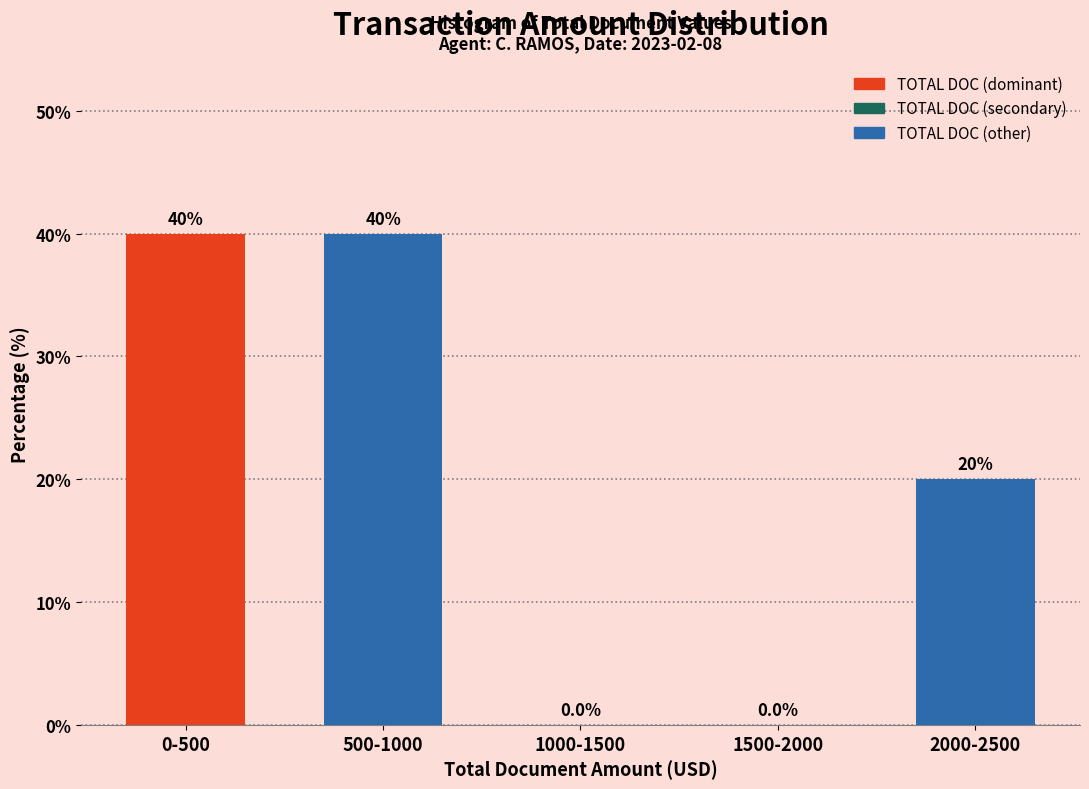

Reading right to left, transcribe all the data shown in this chart.

2000-2500=20	1500-2000=0	1000-1500=0	500-1000=40	0-500=40